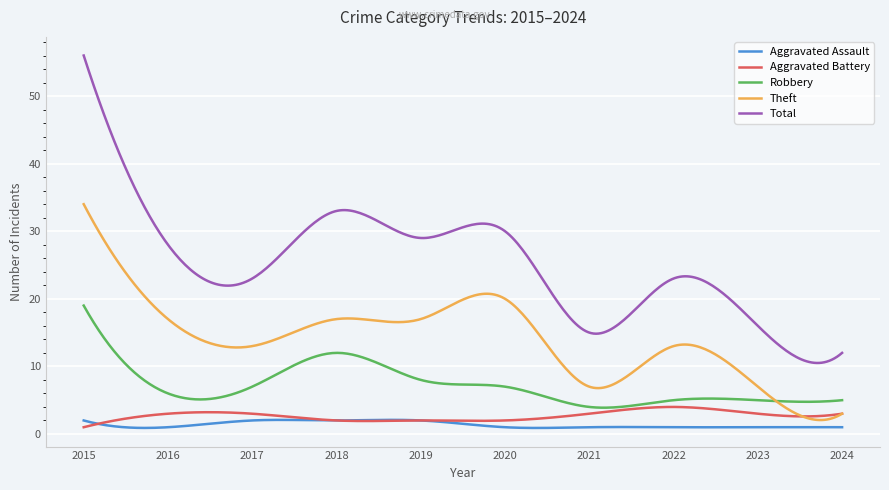

What is the maximum value for Theft?

34.0